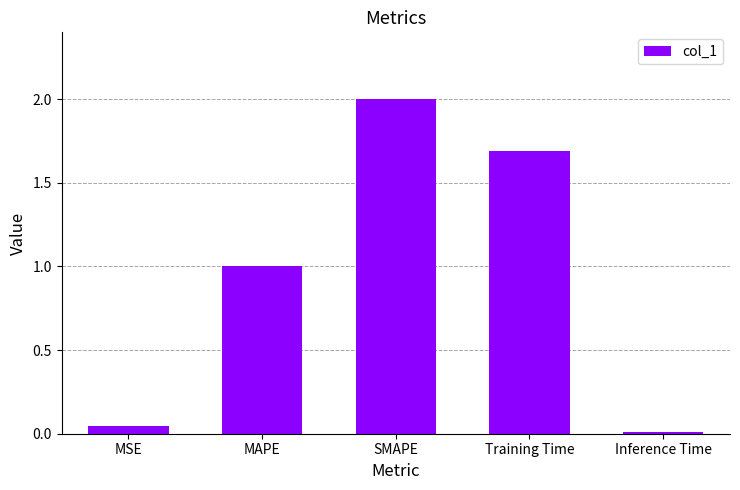

List the labels in order of value, smallest first.

Inference Time, MSE, MAPE, Training Time, SMAPE